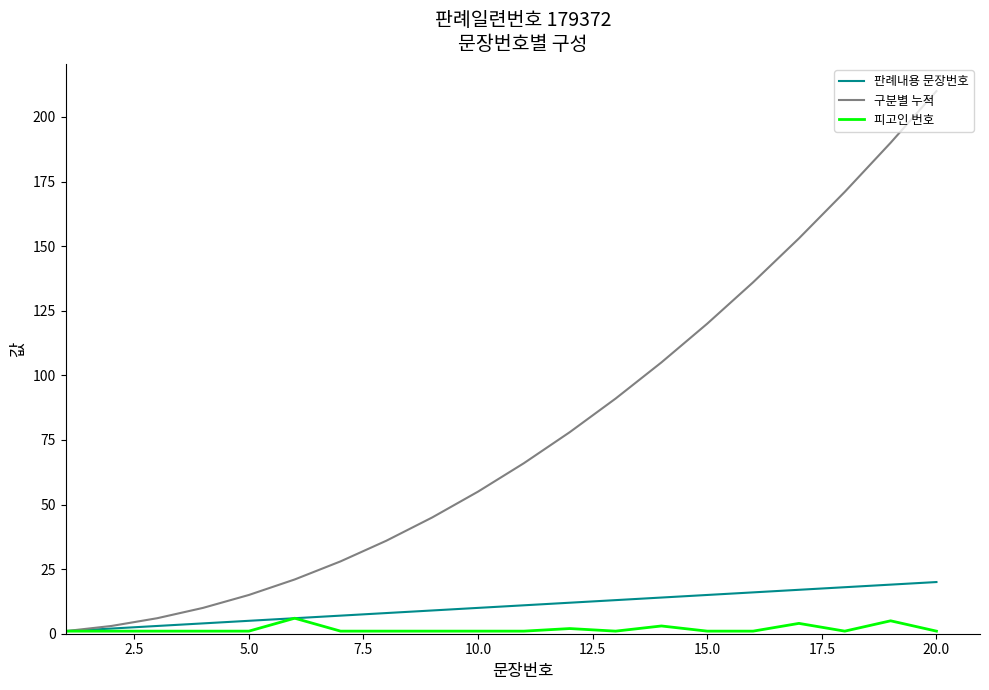

Which series has the largest total across all categories?

구분별 누적